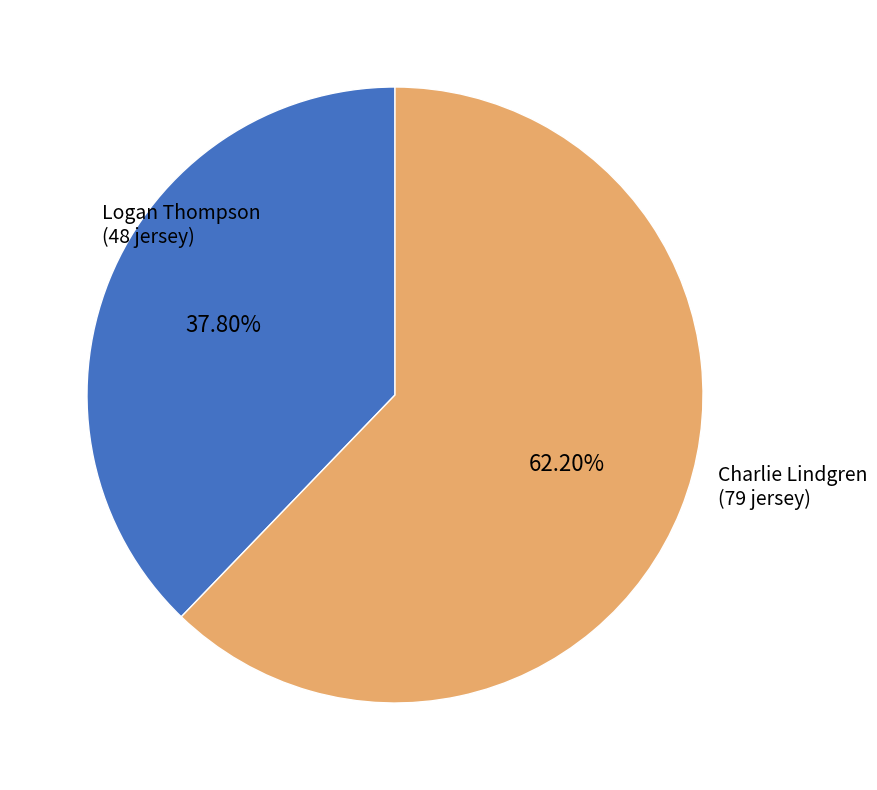

To the nearest percent, what is the average slice percentage?

50%